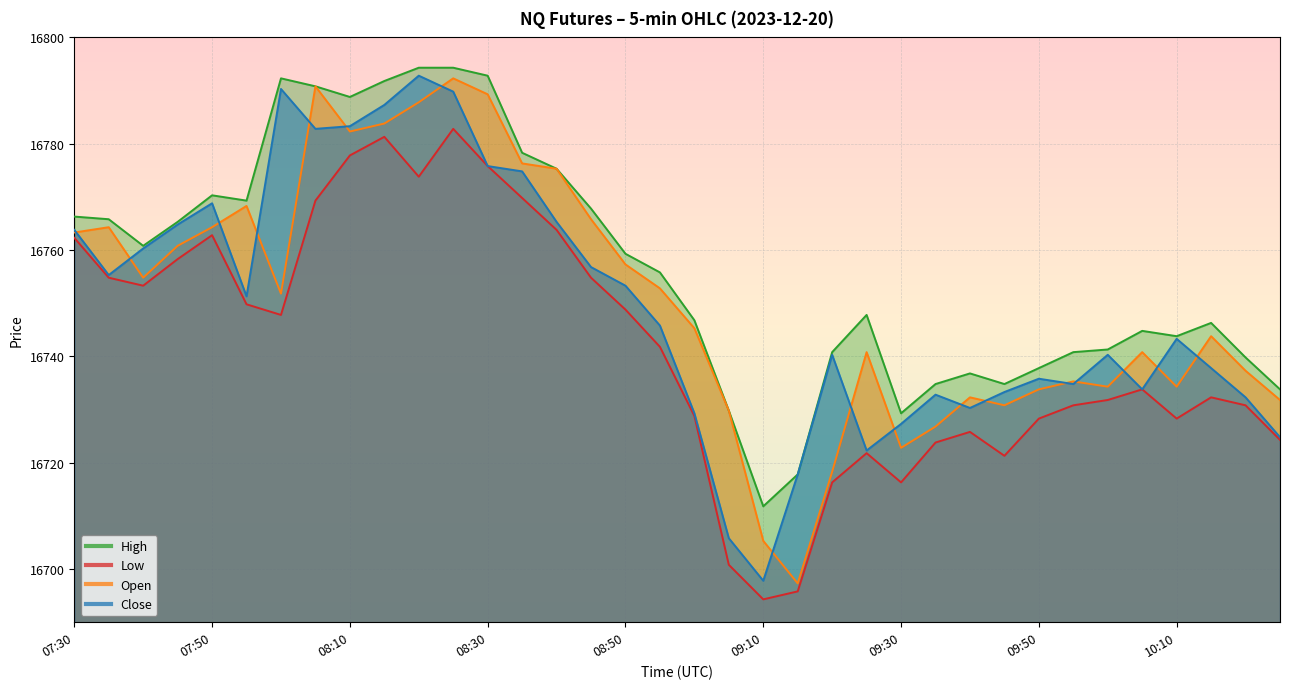

What is the value of the High point at the 19th from the left?

16746.8